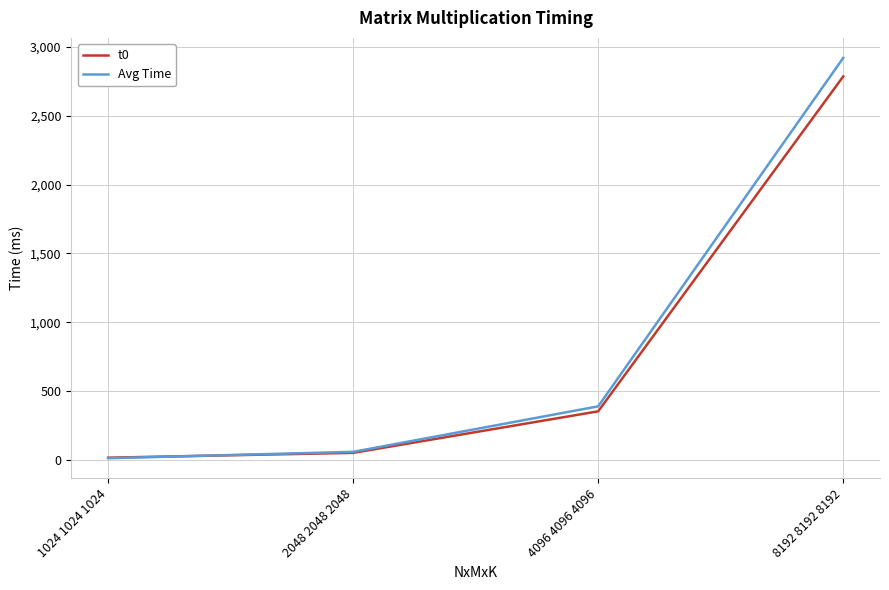

How many lines are shown in the chart?

2